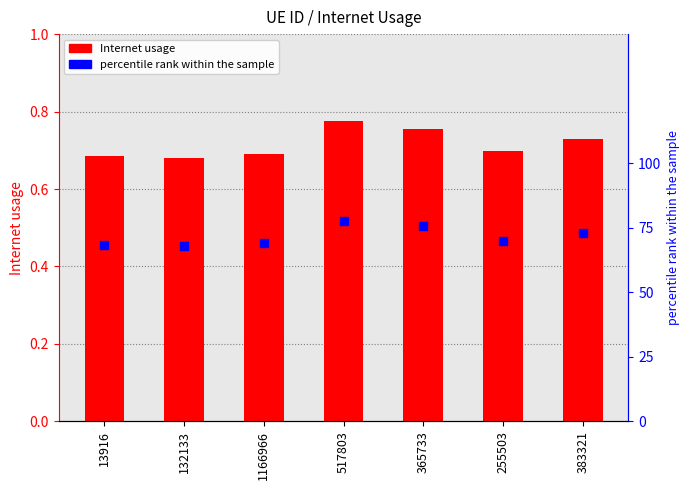

Which series has the widest spread of Y values?

percentile rank